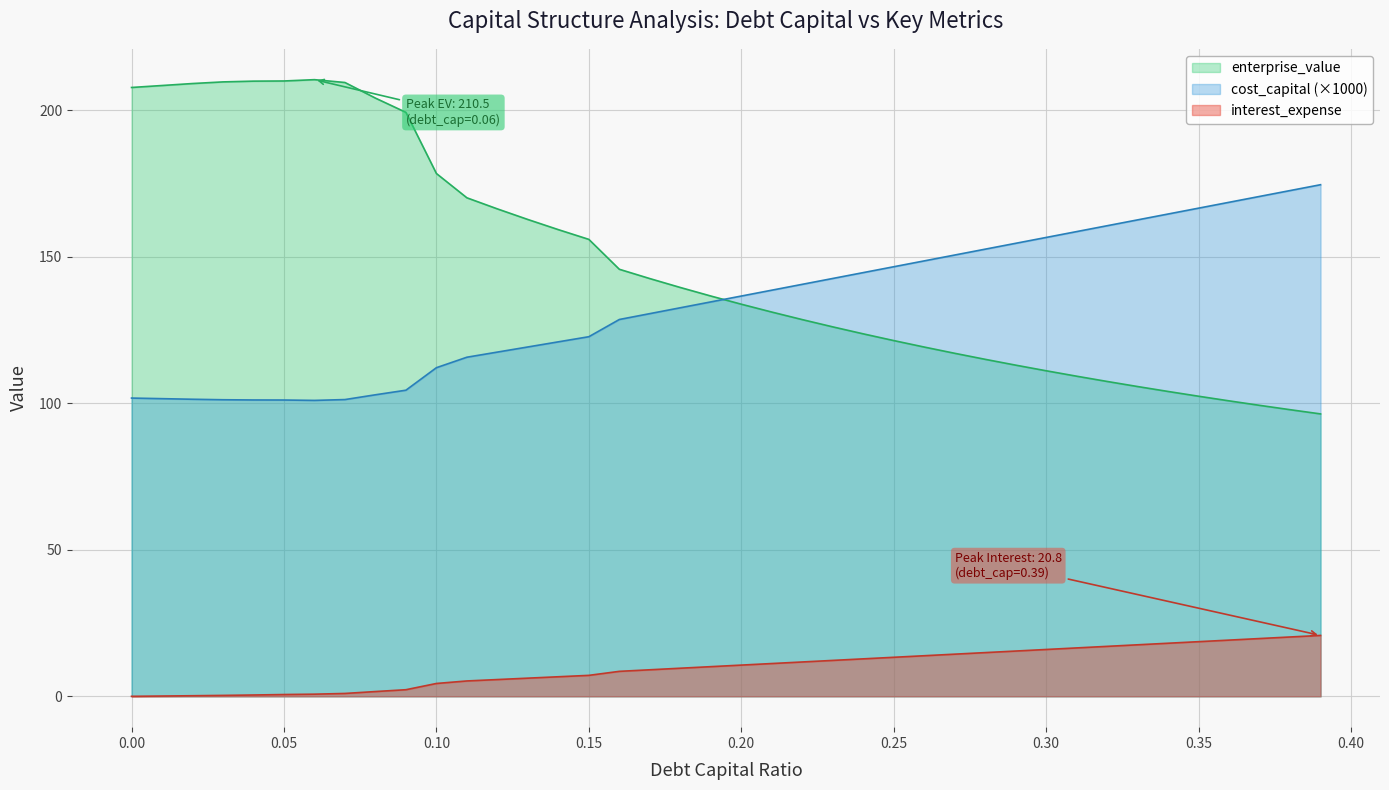

Reading left to right, what are all the values shown in this chart?

debt_capital: 0.0	0.1	0.2	0.3	0.5	0.6	0.7	1.0	1.6	2.3	4.4	5.2	5.7	6.2	6.7	7.2	8.5	9.1	9.6	10.1	10.7	11.2	11.7	12.3	12.8	13.3	13.9	14.4	14.9	15.5	16.0	16.5	17.1	17.6	18.1	18.7	19.2	19.7	20.3	20.8
cost_capital: 101.8	101.6	101.4	101.2	101.2	101.1	101.0	101.3	102.9	104.5	112.2	115.7	117.5	119.2	121.0	122.7	128.6	130.6	132.6	134.6	136.6	138.6	140.6	142.6	144.6	146.6	148.6	150.6	152.6	154.6	156.6	158.6	160.6	162.6	164.6	166.6	168.6	170.6	172.6	174.6
enterprise_value: 207.8	208.5	209.2	209.7	210.0	210.0	210.5	209.5	204.2	199.3	178.4	170.1	166.4	162.7	159.3	156.0	145.8	142.6	139.5	136.6	133.8	131.2	128.6	126.1	123.7	121.4	119.2	117.1	115.0	113.0	111.1	109.3	107.5	105.7	104.1	102.4	100.8	99.3	97.8	96.4